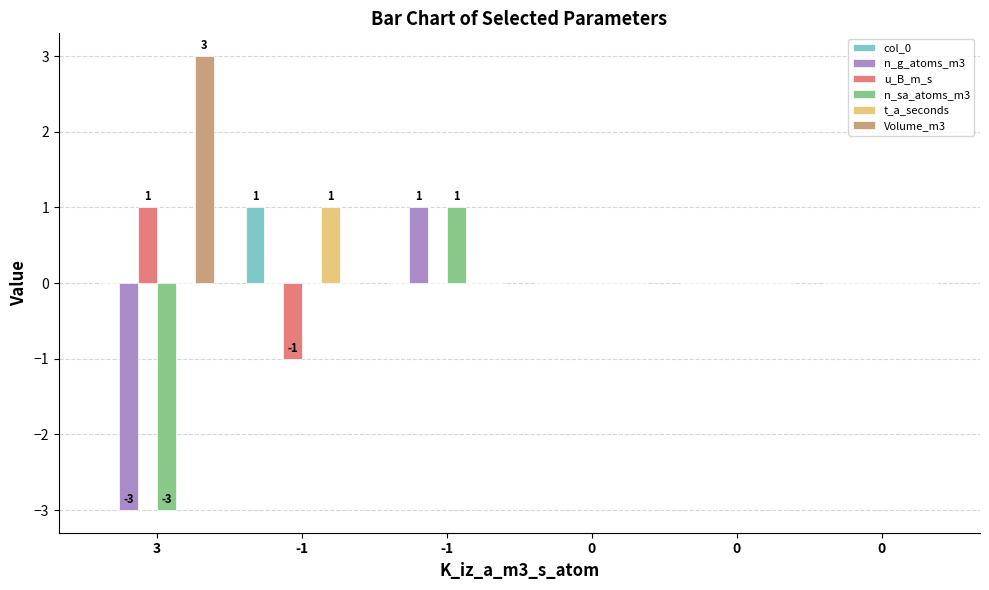

At which category does the chart reach its peak across all series?

3